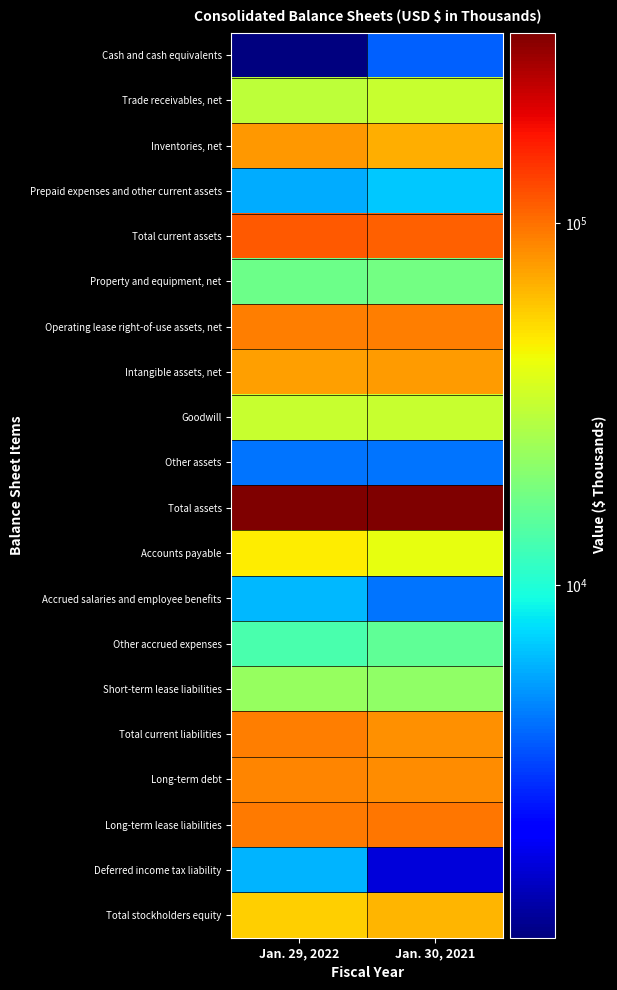

Reading right to left, transcribe all the data shown in this chart.

Cash and cash equivalents: Jan. 30, 2021=3777	Jan. 29, 2022=1056
Trade receivables, net: Jan. 30, 2021=31878	Jan. 29, 2022=29948
Inventories, net: Jan. 30, 2021=68226	Jan. 29, 2022=78564
Prepaid expenses and other current assets: Jan. 30, 2021=6703	Jan. 29, 2022=5804
Total current assets: Jan. 30, 2021=110584	Jan. 29, 2022=115372
Property and equipment, net: Jan. 30, 2021=17741	Jan. 29, 2022=17117
Operating lease right-of-use assets, net: Jan. 30, 2021=91982	Jan. 29, 2022=92677
Intangible assets, net: Jan. 30, 2021=76491	Jan. 29, 2022=75835
Goodwill: Jan. 30, 2021=31973	Jan. 29, 2022=31973
Other assets: Jan. 30, 2021=4173	Jan. 29, 2022=4253
Total assets: Jan. 30, 2021=332944	Jan. 29, 2022=337227
Accounts payable: Jan. 30, 2021=40216	Jan. 29, 2022=46722
Accrued salaries and employee benefits: Jan. 30, 2021=4231	Jan. 29, 2022=6244
Other accrued expenses: Jan. 30, 2021=15688	Jan. 29, 2022=13226
Short-term lease liabilities: Jan. 30, 2021=22085	Jan. 29, 2022=22700
Total current liabilities: Jan. 30, 2021=82220	Jan. 29, 2022=91517
Long-term debt: Jan. 30, 2021=84485	Jan. 29, 2022=88869
Long-term lease liabilities: Jan. 30, 2021=97144	Jan. 29, 2022=94367
Deferred income tax liability: Jan. 30, 2021=1688	Jan. 29, 2022=6067
Total stockholders equity: Jan. 30, 2021=66207	Jan. 29, 2022=55780